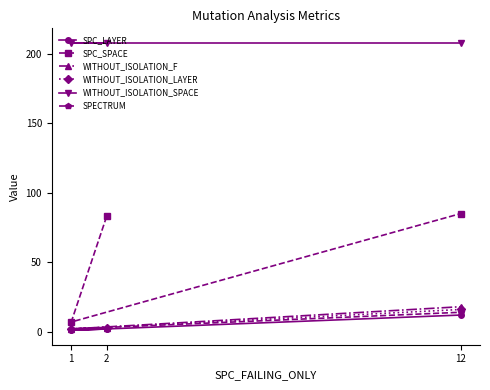

The value of SPECTRUM at 12 is 14. True or false?

True